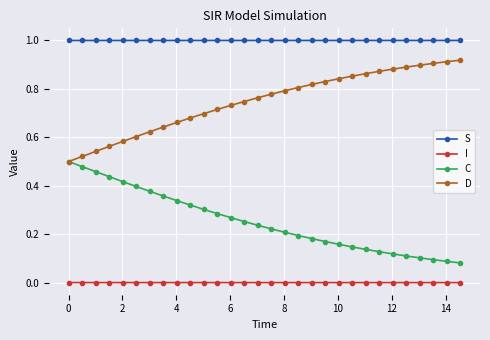

Rank the series by their maximum value, from lowest to highest.

I, C, D, S